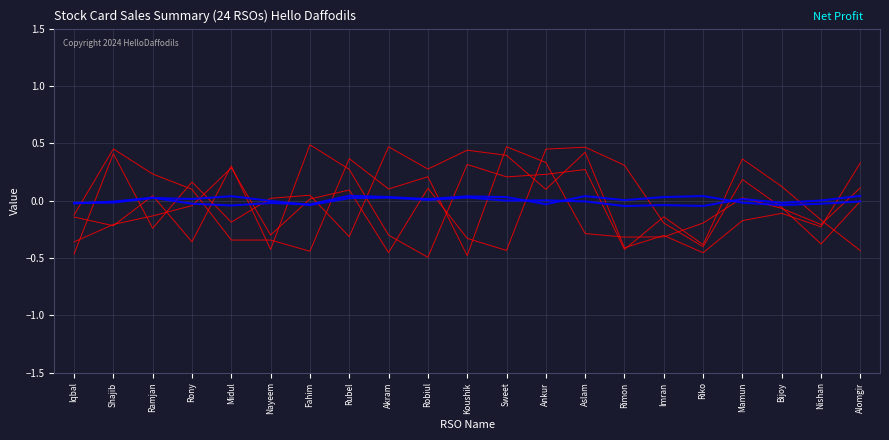

Is this an area chart (filled region under the line)?

No